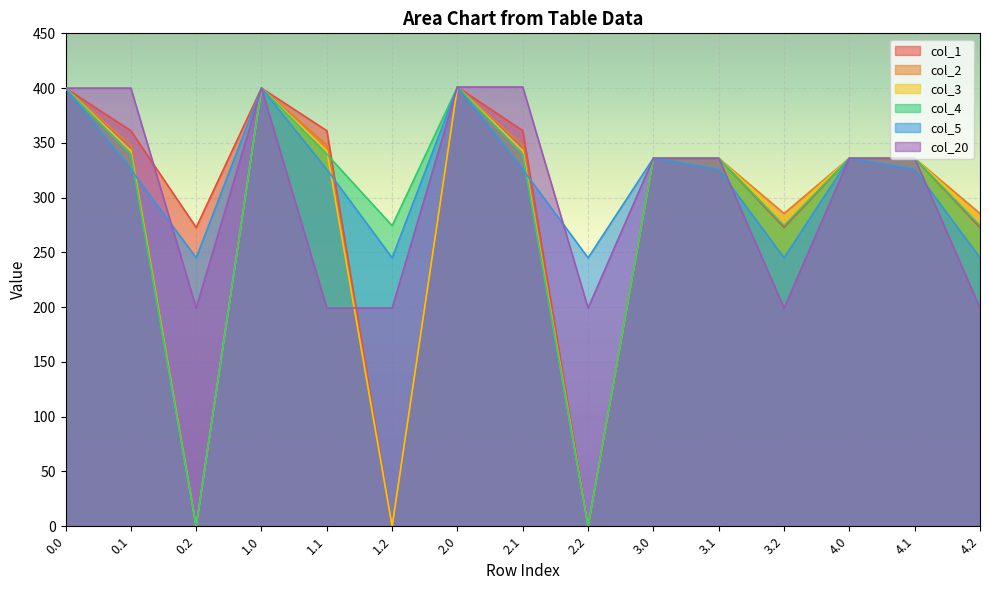

Does the chart display data point markers on the line(s)?

No